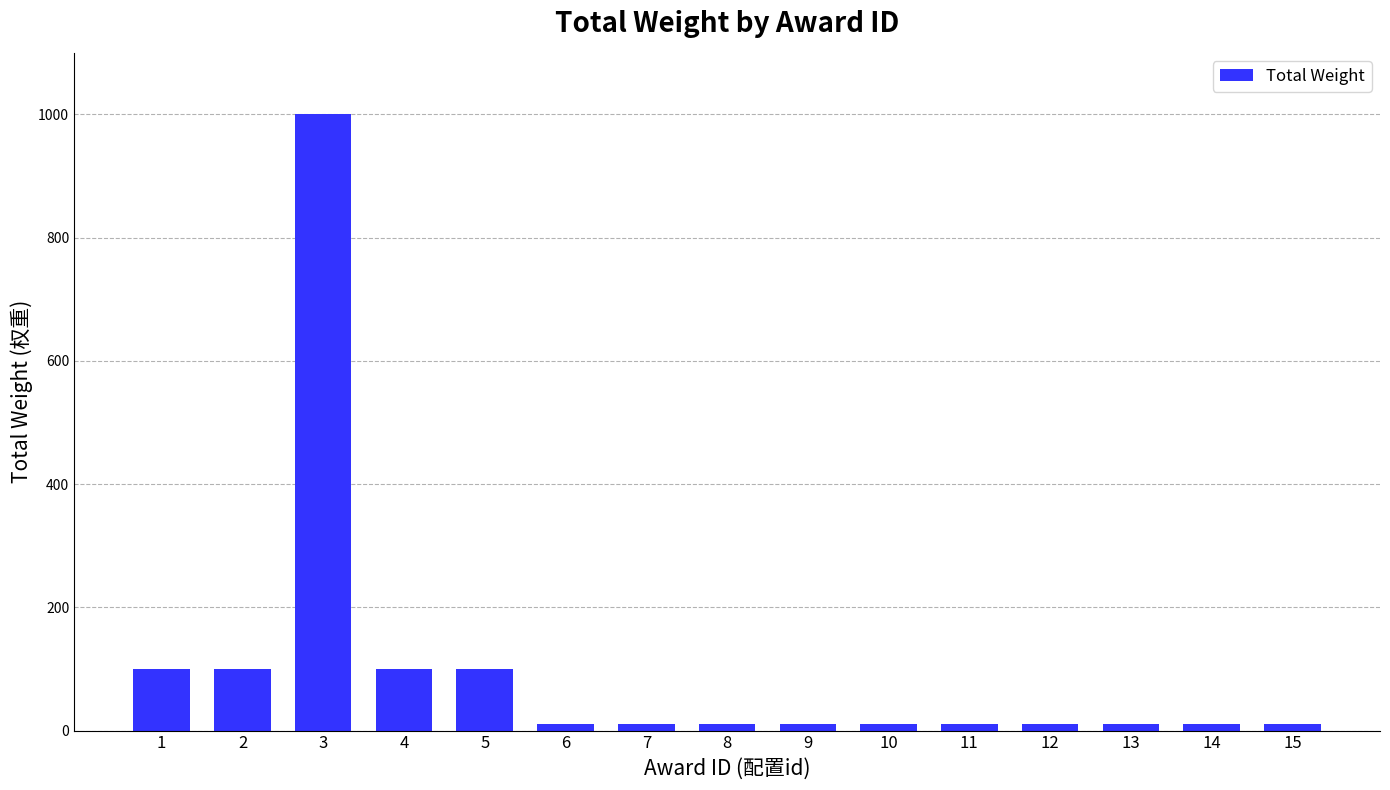

The value at 1 is 161. True or false?

False